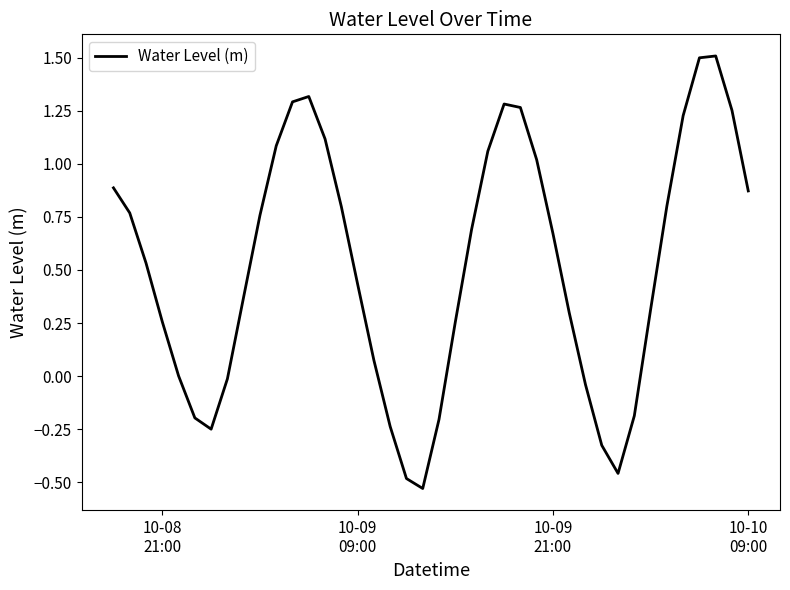

How many interior local valleys (lower than both neighbors) does the data have?

3